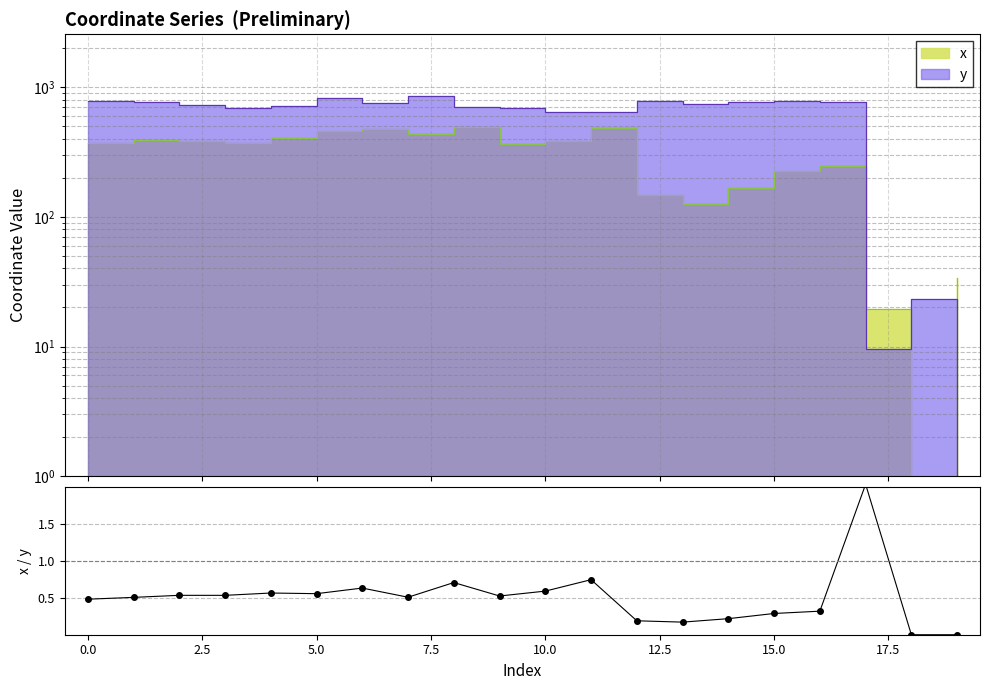

What is the change in value from 5.0 to 11?

+0.2